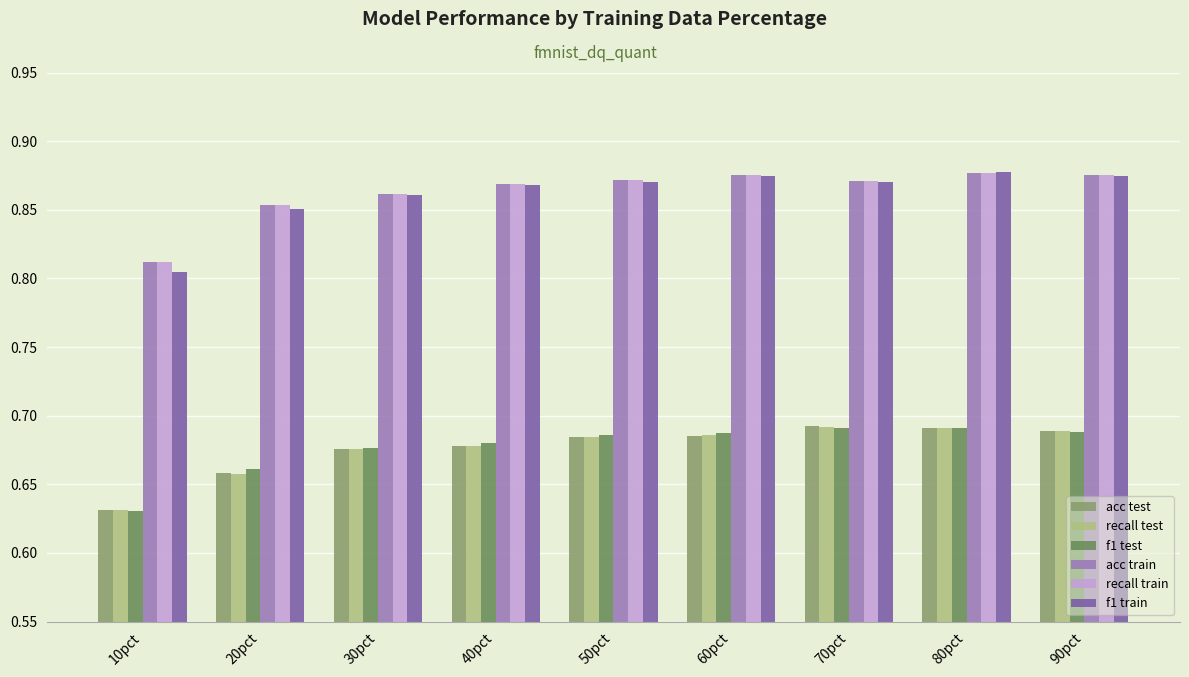

What is the sum of all f1 test values?

6.1